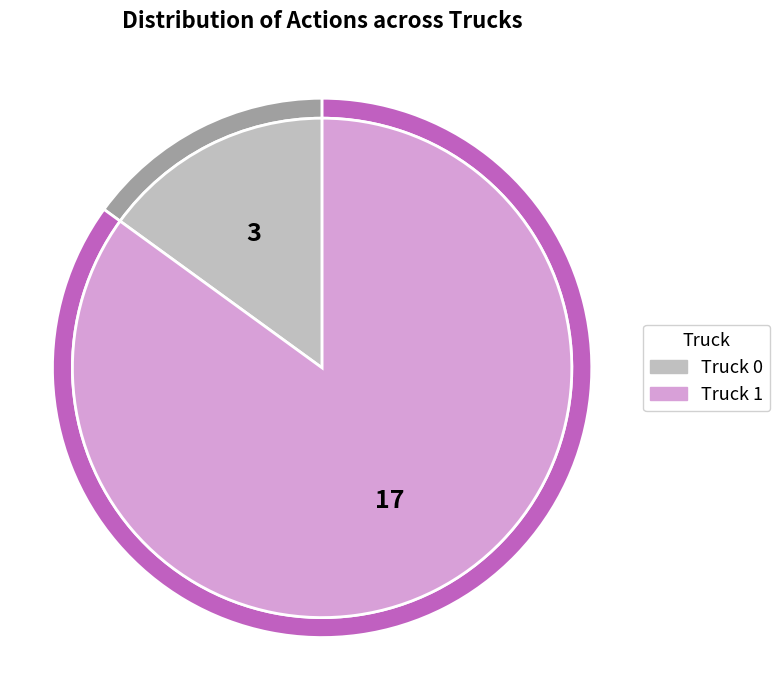

Is it true that Truck 0 is 15% of the pie?

True